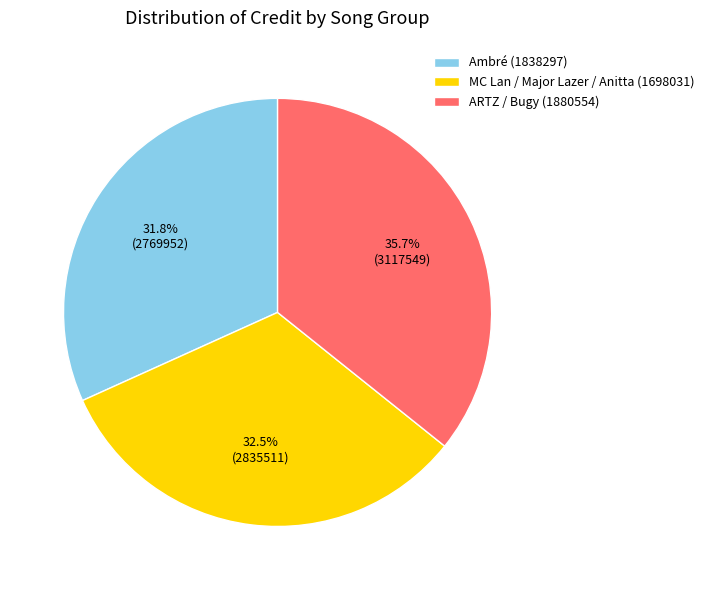

To the nearest percent, what is the difference between the ARTZ / Bugy (1880554) and MC Lan / Major Lazer / Anitta (1698031) slice percentages?

3%